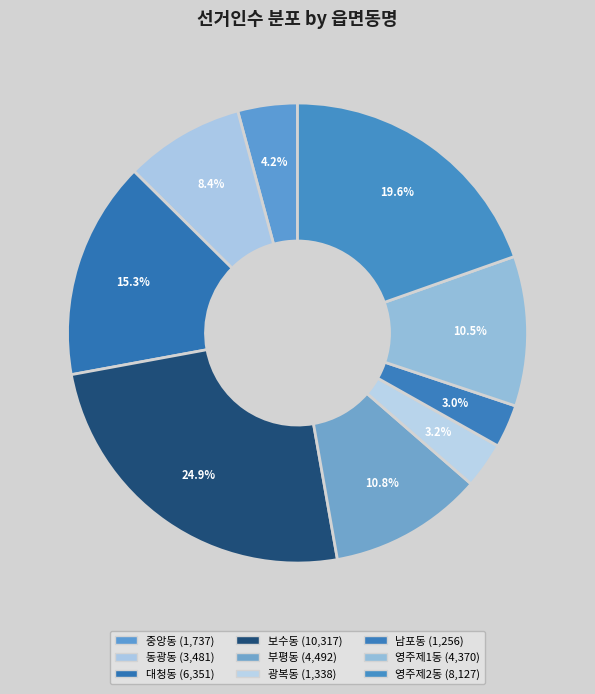

To the nearest percent, what is the difference between the largest and smallest slice percentages?

22%